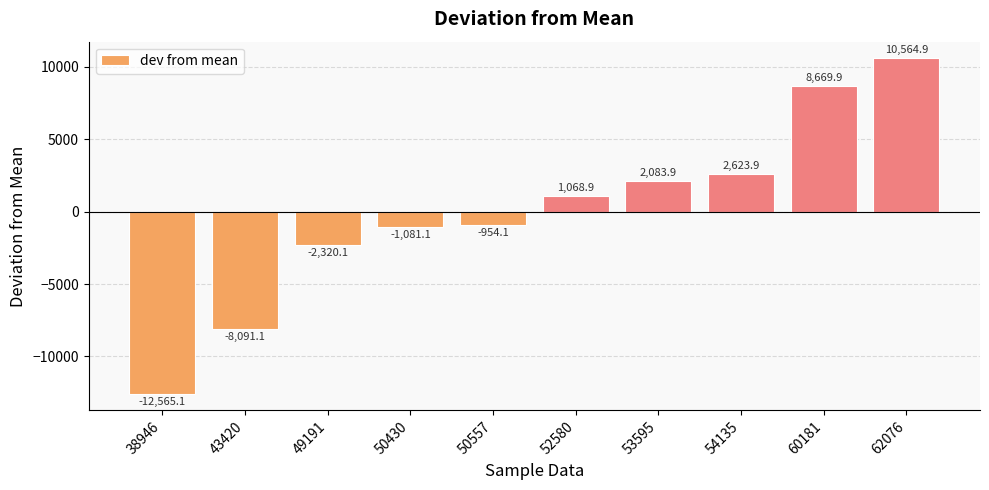

Which label corresponds to the largest value in the chart?

62076